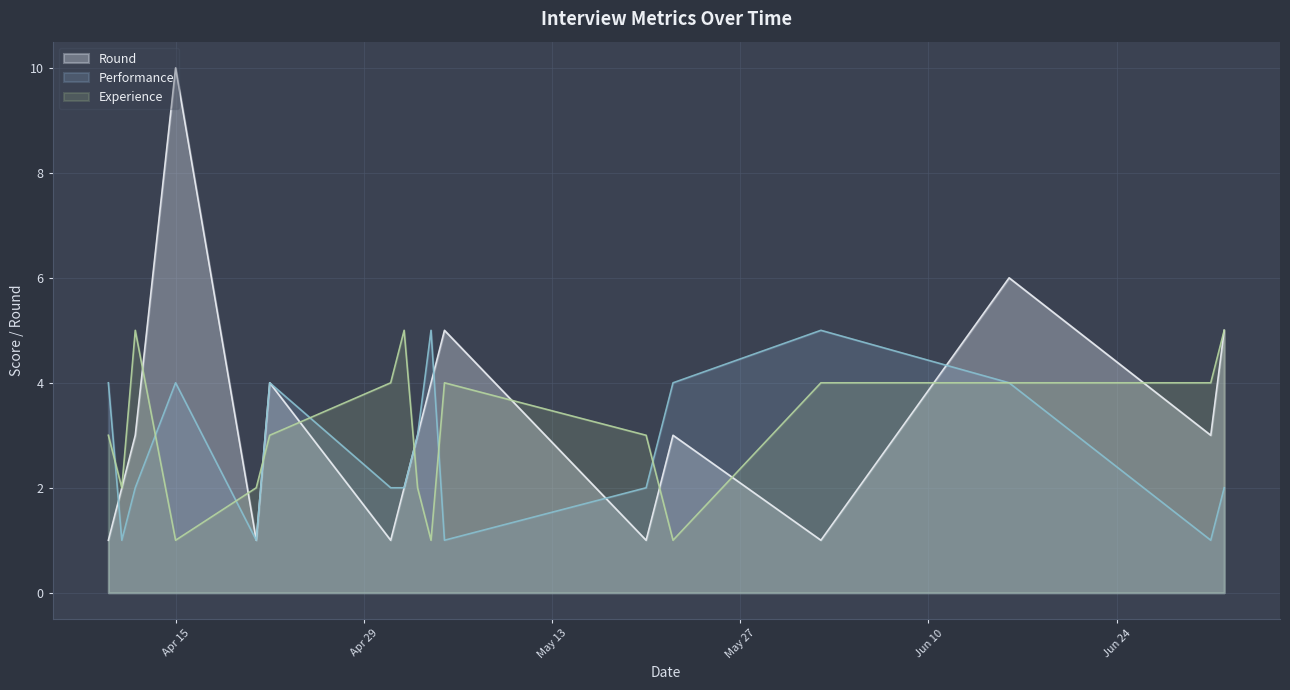

Reading right to left, list all the values displayed in this chart.

Round: 5	3	6	1	3	2	1	5	4	3	2	1	4	1	10	3	2	1
Performance: 2	1	4	5	4	3	2	1	5	3	2	2	4	1	4	2	1	4
Experience: 5	4	4	4	1	2	3	4	1	2	5	4	3	2	1	5	2	3